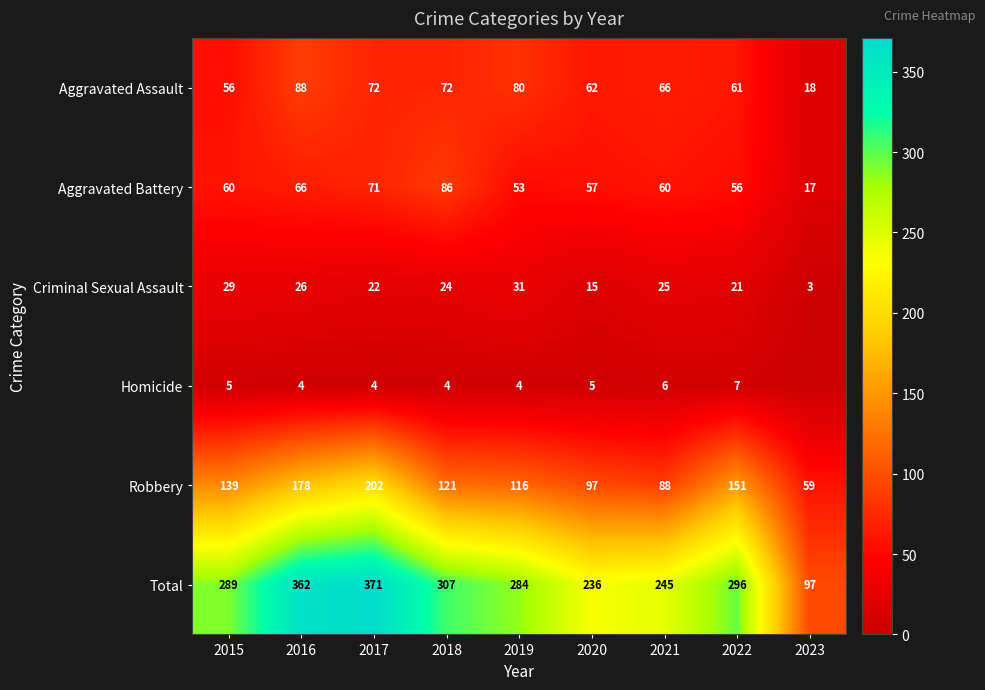

The value of Aggravated Battery at 2016 is 23. True or false?

False